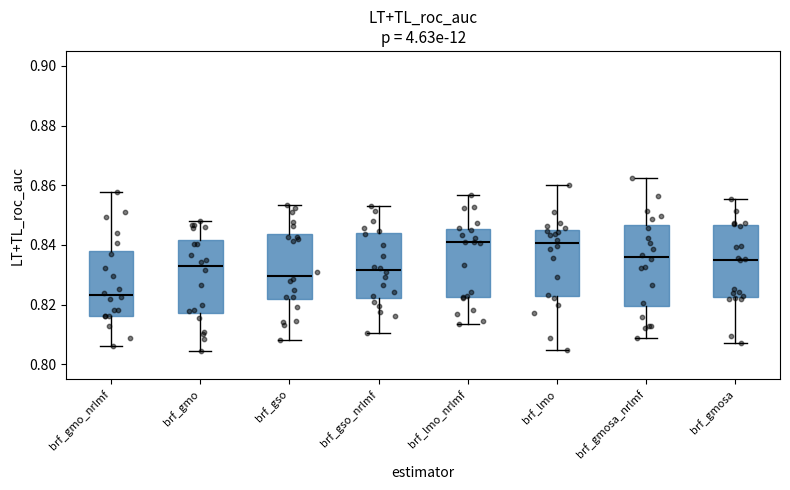

Reading left to right, transcribe this box plot: for each box, give where its median line is, the range the box spans, and where its two whiskers end, as read against the y-axis. The values are not printed on the chart, so give them approximately, as read against the axis.

brf_gmo_nrlmf: median 0.824, box 0.816 to 0.838, whiskers 0.806 to 0.858
brf_gmo: median 0.834, box 0.818 to 0.842, whiskers 0.804 to 0.848
brf_gso: median 0.830, box 0.822 to 0.844, whiskers 0.808 to 0.854
brf_gso_nrlmf: median 0.832, box 0.822 to 0.844, whiskers 0.810 to 0.854
brf_lmo_nrlmf: median 0.840, box 0.822 to 0.846, whiskers 0.814 to 0.856
brf_lmo: median 0.840, box 0.822 to 0.844, whiskers 0.804 to 0.860
brf_gmosa_nrlmf: median 0.836, box 0.820 to 0.846, whiskers 0.808 to 0.862
brf_gmosa: median 0.836, box 0.822 to 0.846, whiskers 0.808 to 0.856